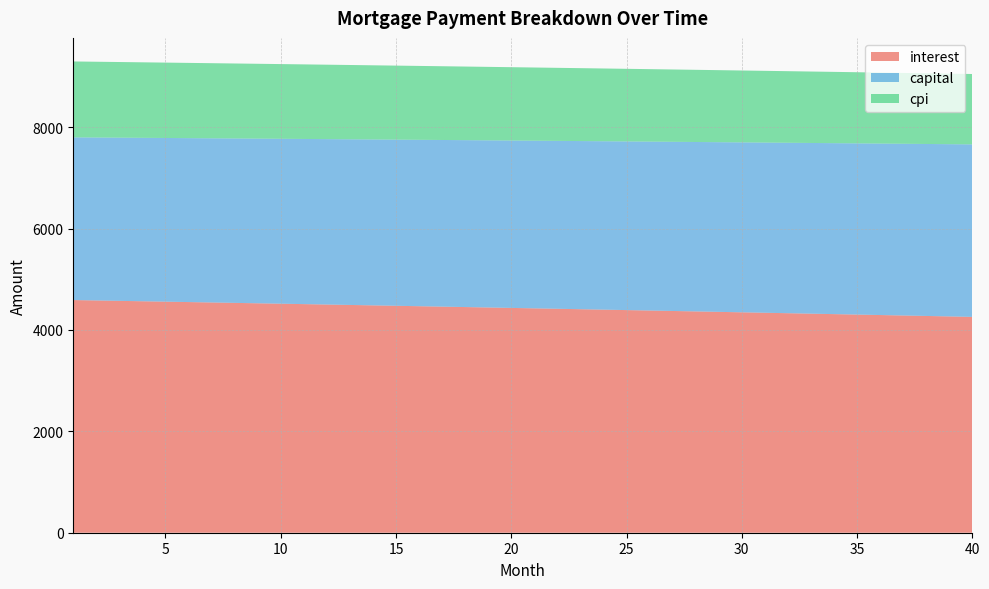

Reading right to left, transcribe all the data shown in this chart.

interest: 4258.2	4267.4	4276.6	4285.7	4294.8	4303.8	4312.8	4321.8	4330.8	4339.7	4348.5	4357.4	4366.1	4374.9	4383.6	4392.3	4401.0	4409.6	4418.2	4426.7	4435.2	4443.7	4452.1	4460.5	4468.9	4477.2	4485.5	4493.8	4502.0	4510.2	4518.3	4526.5	4534.6	4542.6	4550.6	4558.6	4566.6	4574.5	4582.4	4590.2
capital: 3403.2	3398.1	3393.0	3387.9	3382.8	3377.8	3372.7	3367.6	3362.6	3357.6	3352.5	3347.5	3342.5	3337.5	3332.5	3327.5	3322.5	3317.5	3312.6	3307.6	3302.7	3297.7	3292.8	3287.8	3282.9	3278.0	3273.1	3268.2	3263.3	3258.4	3253.5	3248.7	3243.8	3238.9	3234.1	3229.2	3224.4	3219.6	3214.8	3209.9
cpi: 1388.5	1391.5	1394.5	1397.5	1400.5	1403.5	1406.4	1409.4	1412.3	1415.2	1418.1	1421.0	1423.9	1426.8	1429.6	1432.5	1435.3	1438.2	1441.0	1443.8	1446.6	1449.3	1452.1	1454.9	1457.6	1460.4	1463.1	1465.8	1468.5	1471.2	1473.8	1476.5	1479.2	1481.8	1484.4	1487.1	1489.7	1492.3	1494.9	1497.4